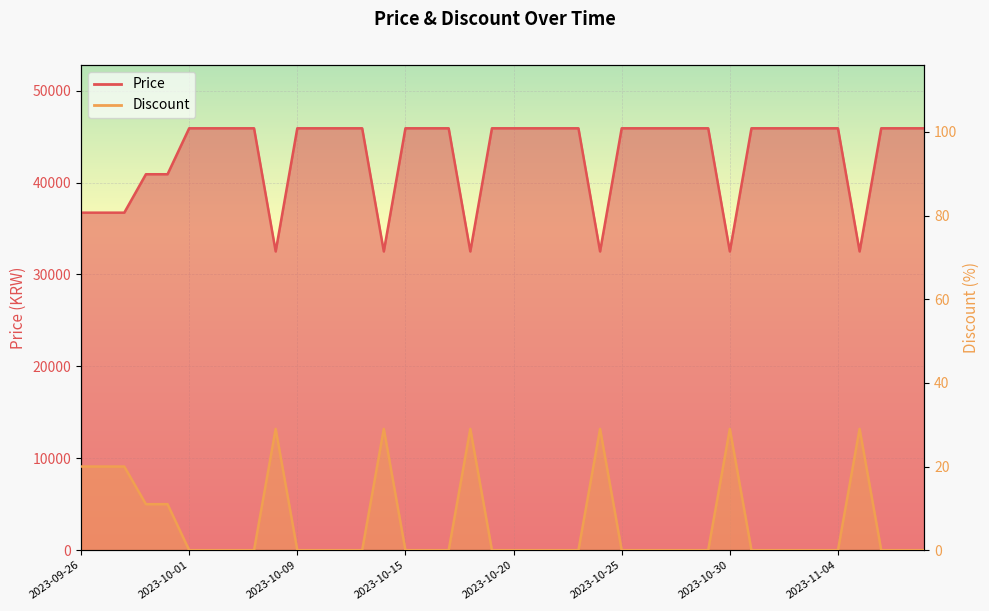

Reading right to left, what are all the values shown in this chart?

Price: 45900	45900	45900	32500	45900	45900	45900	45900	45900	32500	45900	45900	45900	45900	45900	32500	45900	45900	45900	45900	45900	32500	45900	45900	45900	32500	45900	45900	45900	45900	32500	45900	45900	45900	45900	40900	40900	36720	36720	36720
Discount: 0	0	0	29	0	0	0	0	0	29	0	0	0	0	0	29	0	0	0	0	0	29	0	0	0	29	0	0	0	0	29	0	0	0	0	11	11	20	20	20